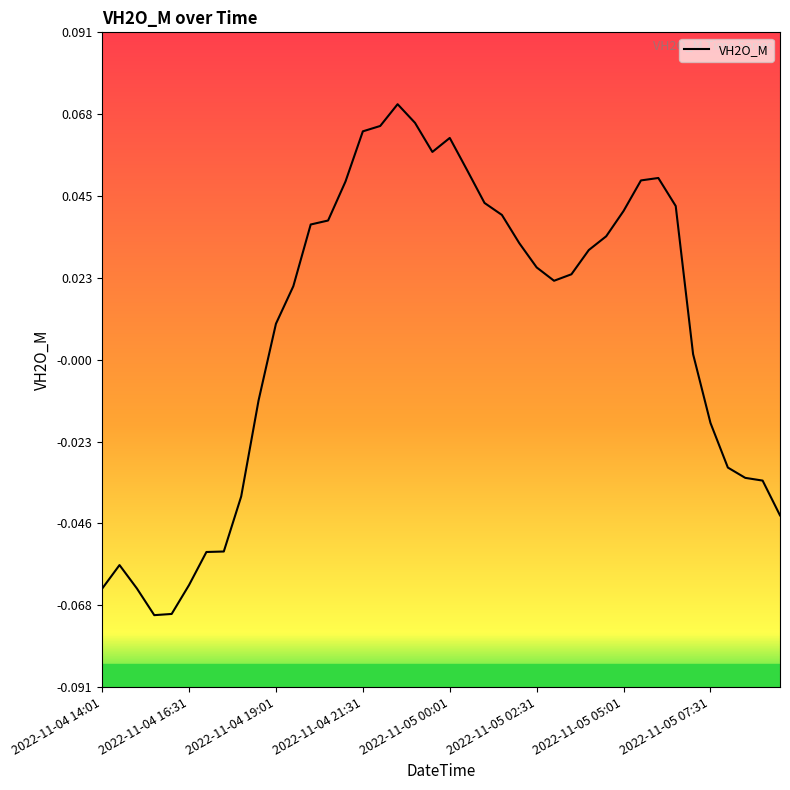

Does the chart display data point markers on the line(s)?

No